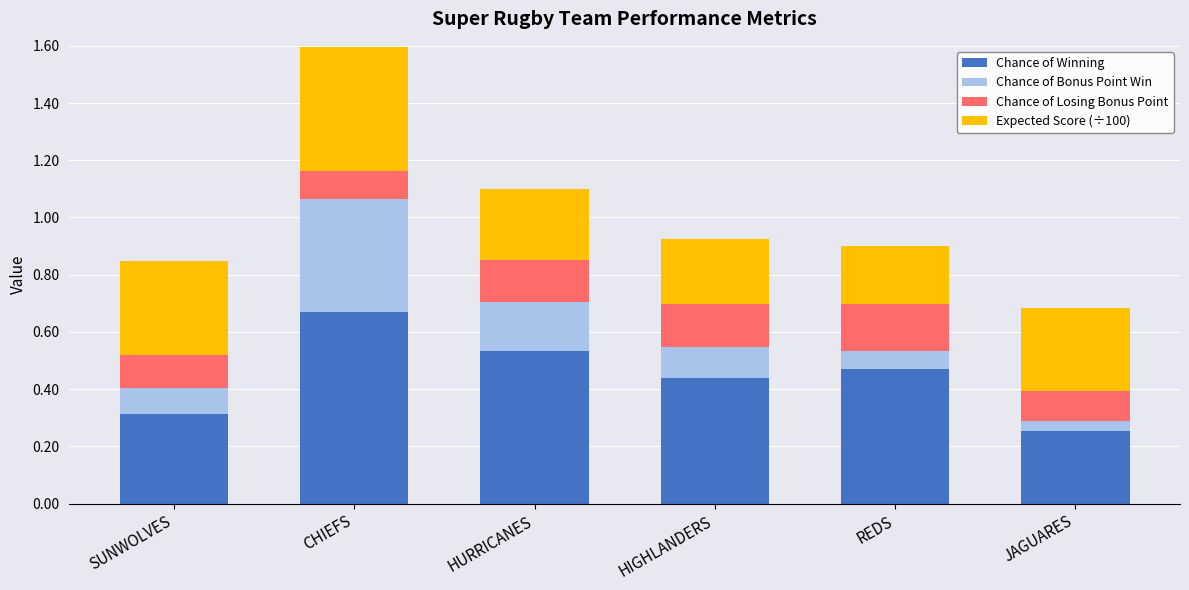

Which category has the lowest value in the Chance of Winning series?

JAGUARES